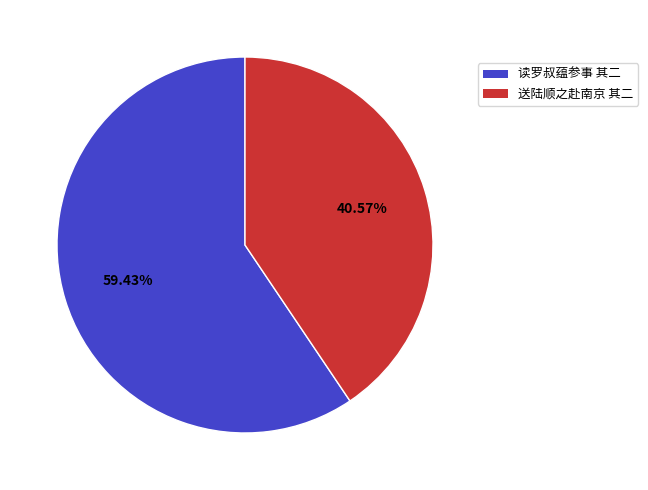

Does 送陆顺之赴南京 其二 account for over 50% of the chart?

No